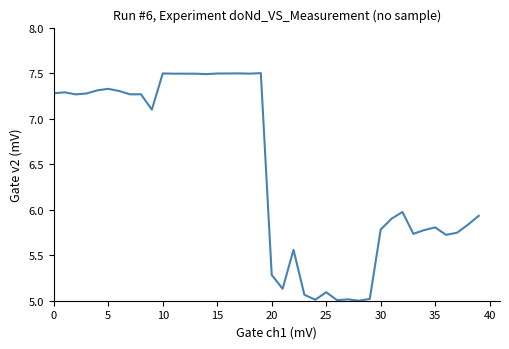

What is the maximum value shown in the chart?

7.5